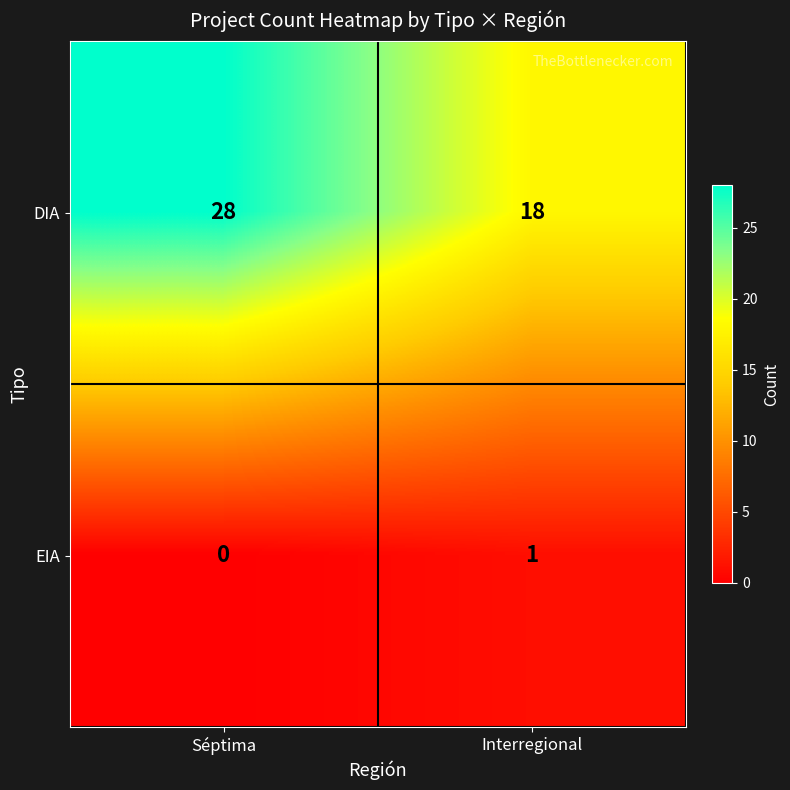

What is the average value of the DIA series?

23